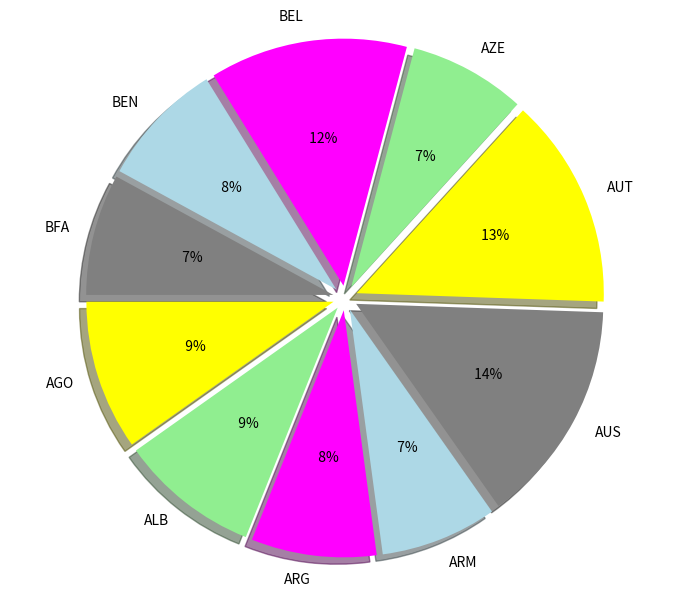

To the nearest percent, what is the difference between the ARM and ARG slice percentages?

1%